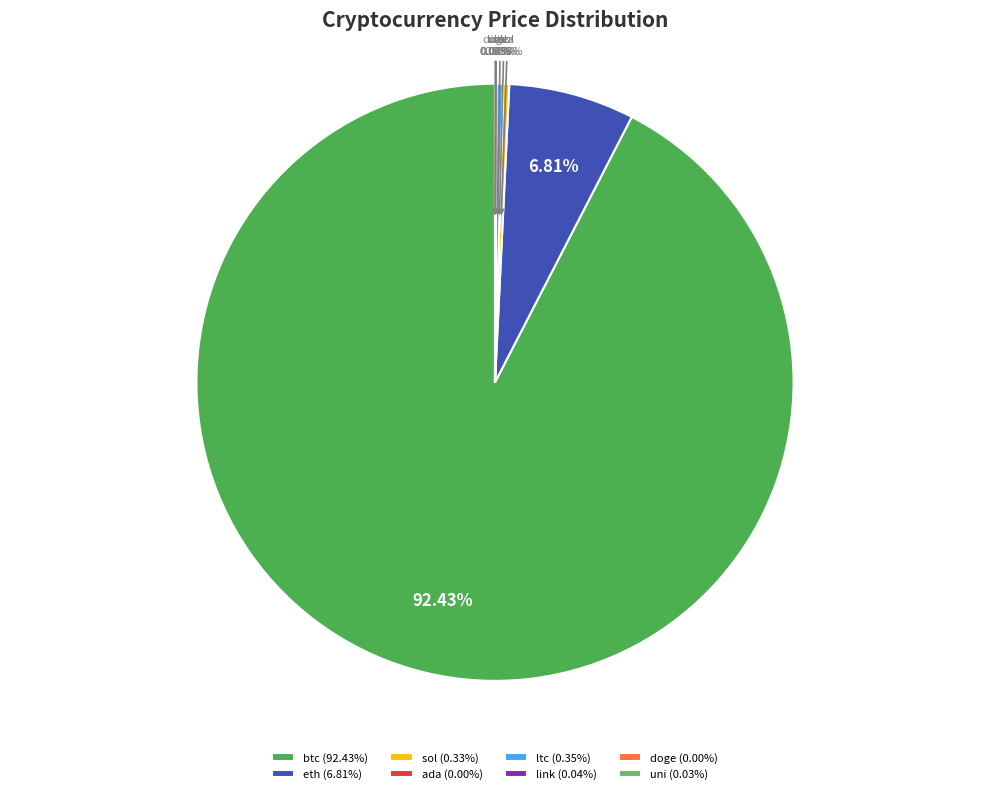

Which has a higher value, uni or btc?

btc